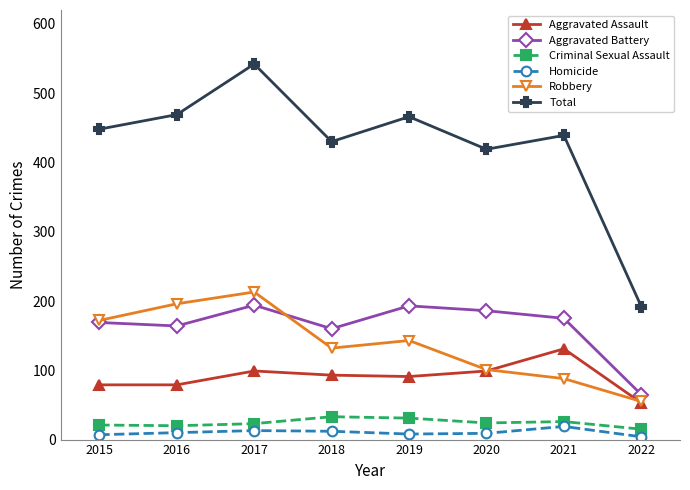

What is the value of the Aggravated Assault point at the 7th from the left?

131